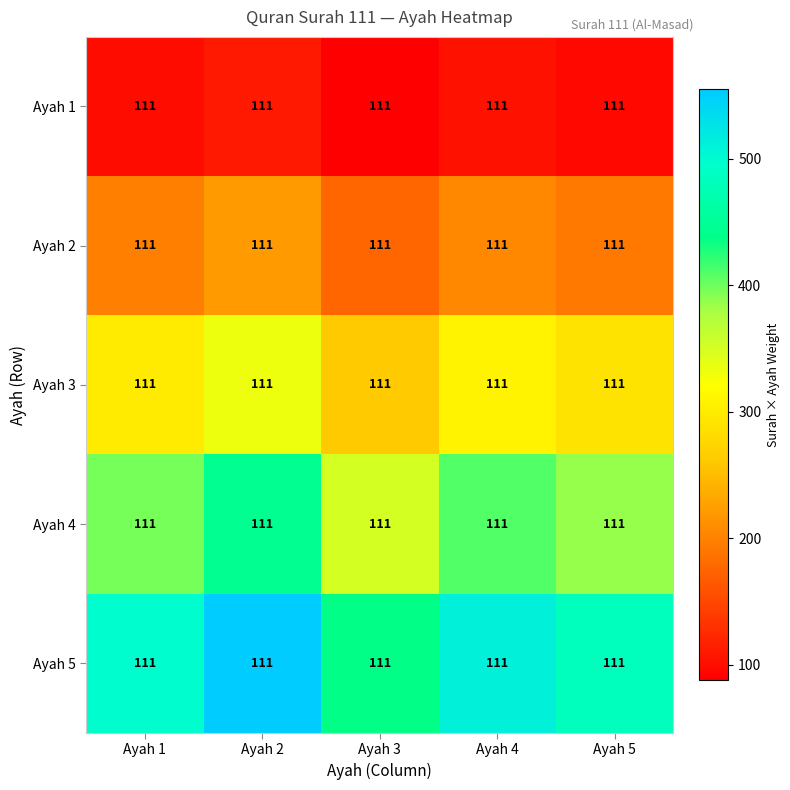

At Ayah 2, list the series in order from largest to smallest.

Ayah 5, Ayah 4, Ayah 3, Ayah 2, Ayah 1